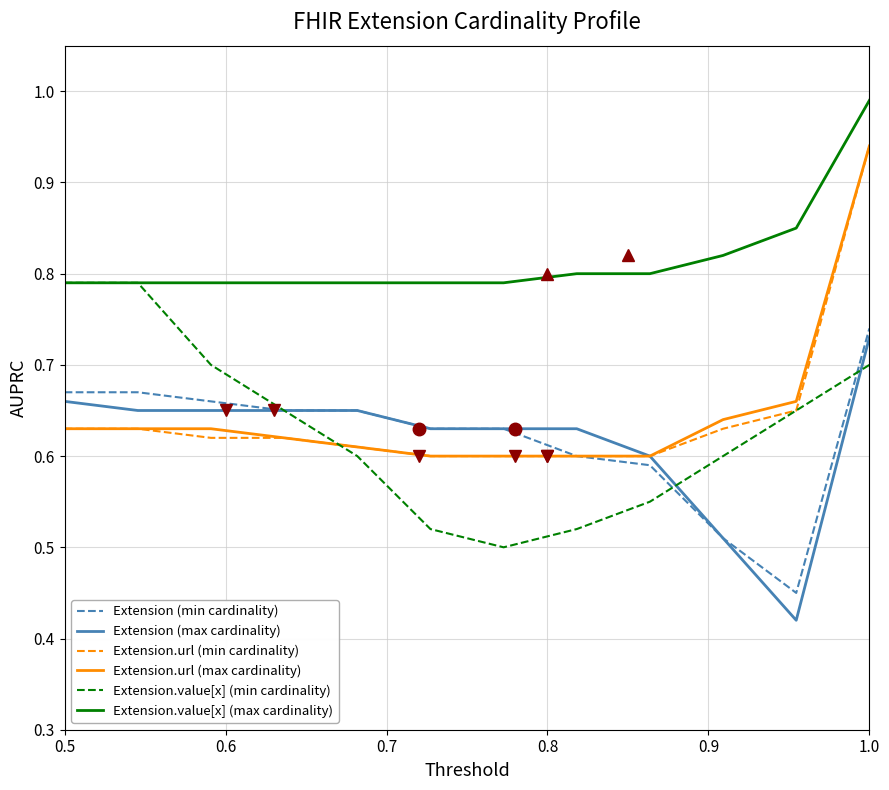

True or false: Extension.value[x] (max cardinality) and Extension.url (min cardinality) intersect in this chart.

False